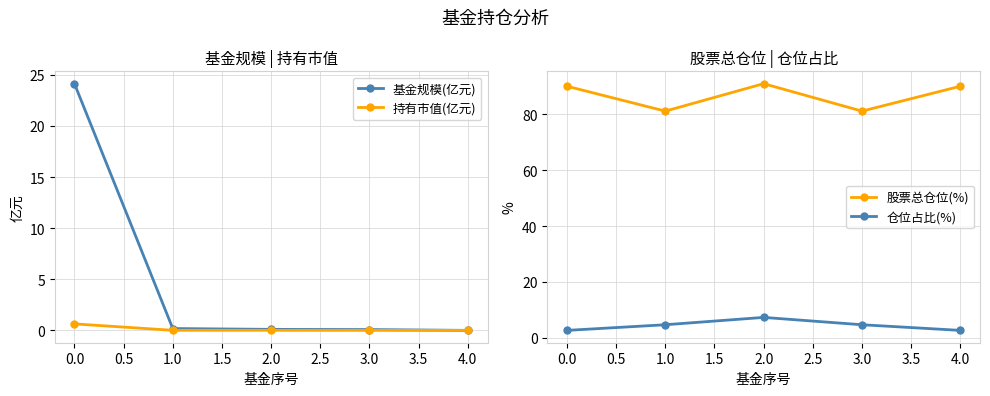

What is the sum of the 基金规模(亿元) values at 1.0 and 2.0?

0.3